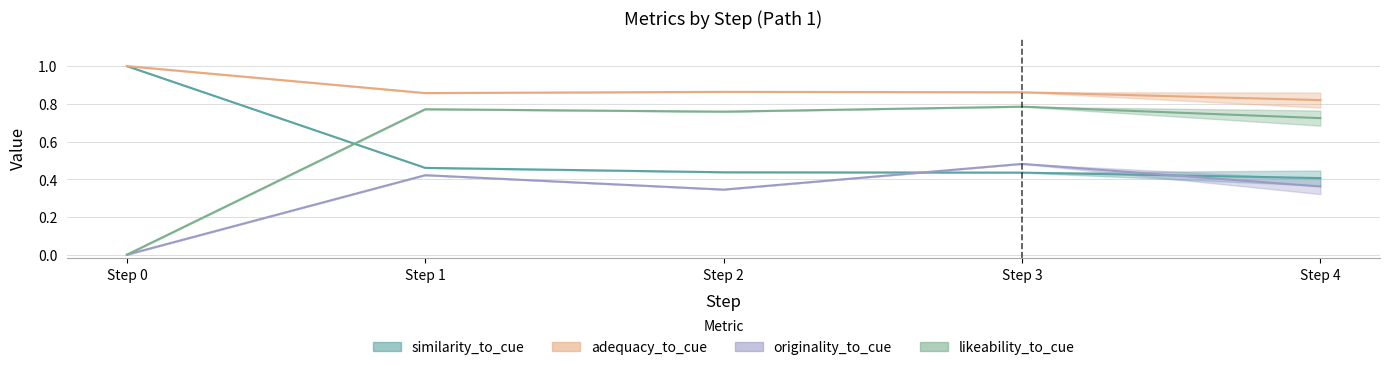

After their last crossing, which series has the higher values: similarity_to_cue or originality_to_cue?

similarity_to_cue